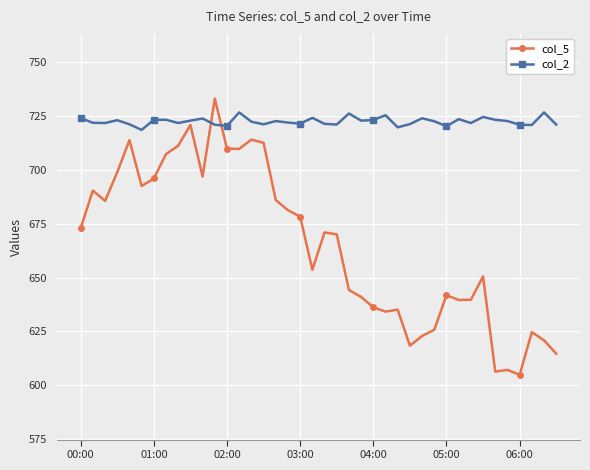

What is the maximum value for col_5?

732.9